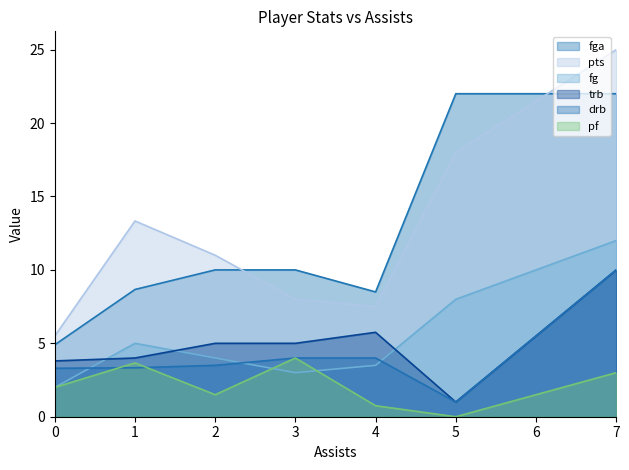

True or false: pf has more than 0 points higher than both neighbors.

True